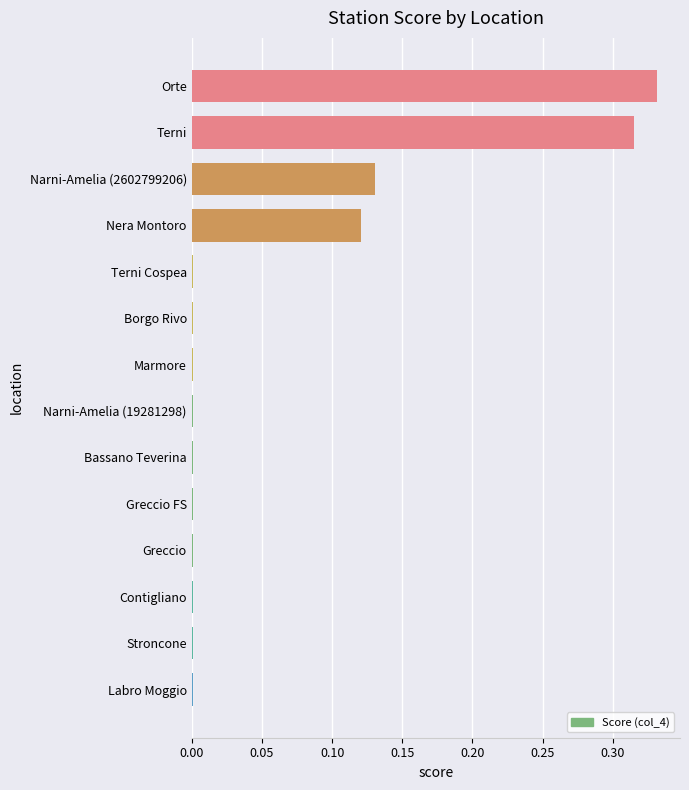

Which label corresponds to the largest value in the chart?

Orte